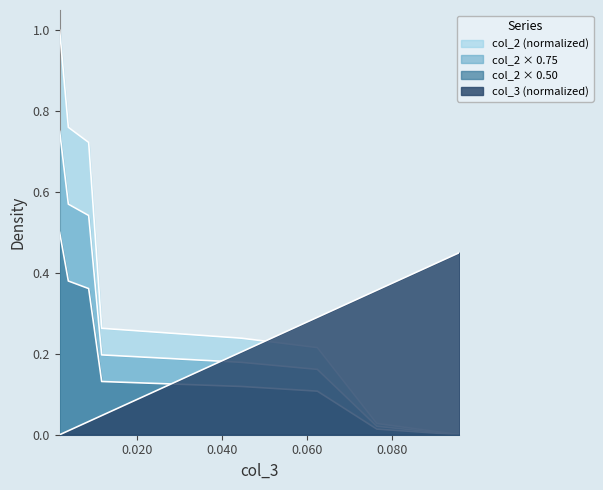

Does the chart have visible grid lines?

No